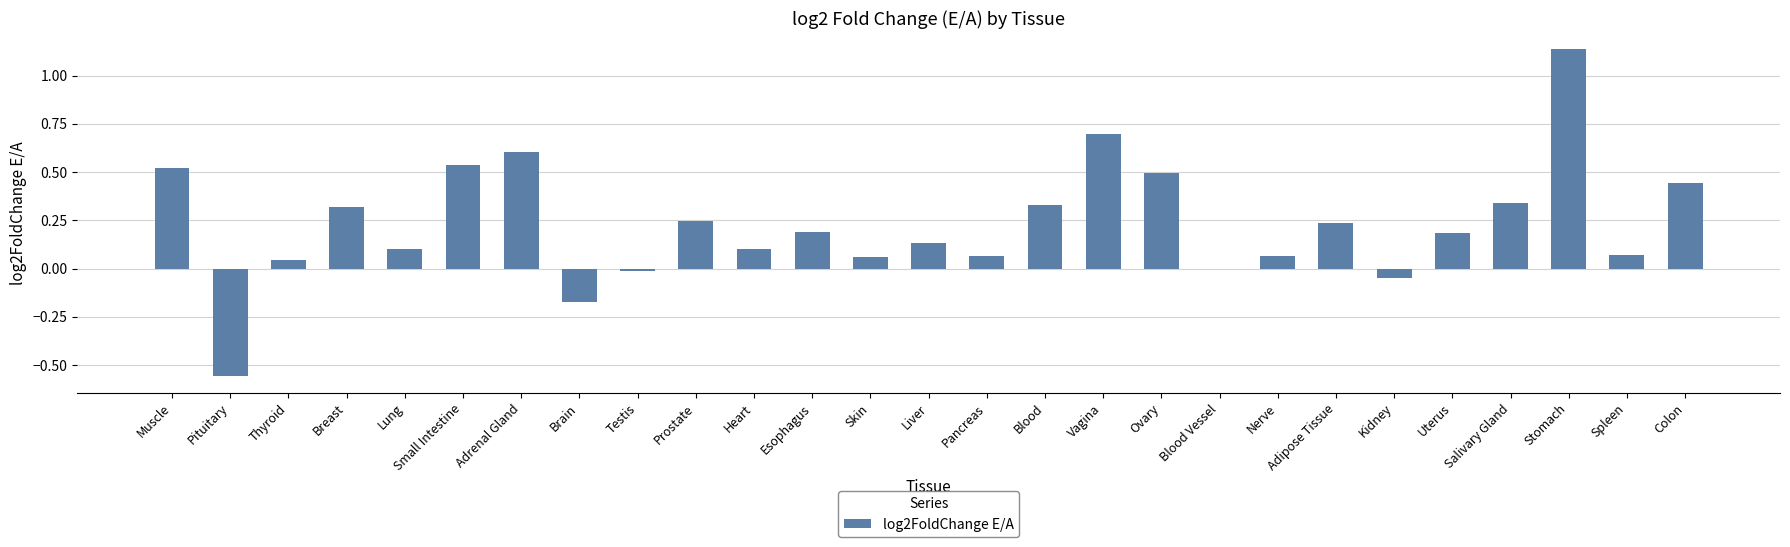

What is the sum of all values?

6.1